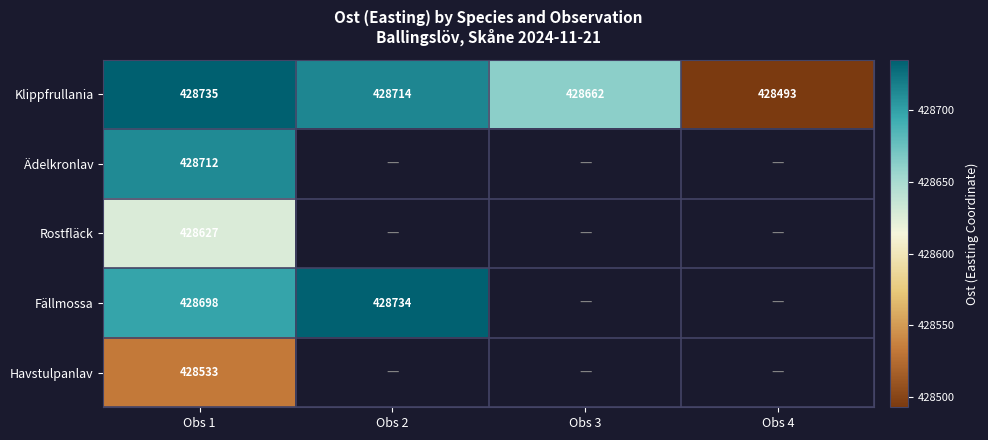

The value of Rostfläck at Obs 1 is 648441. True or false?

False